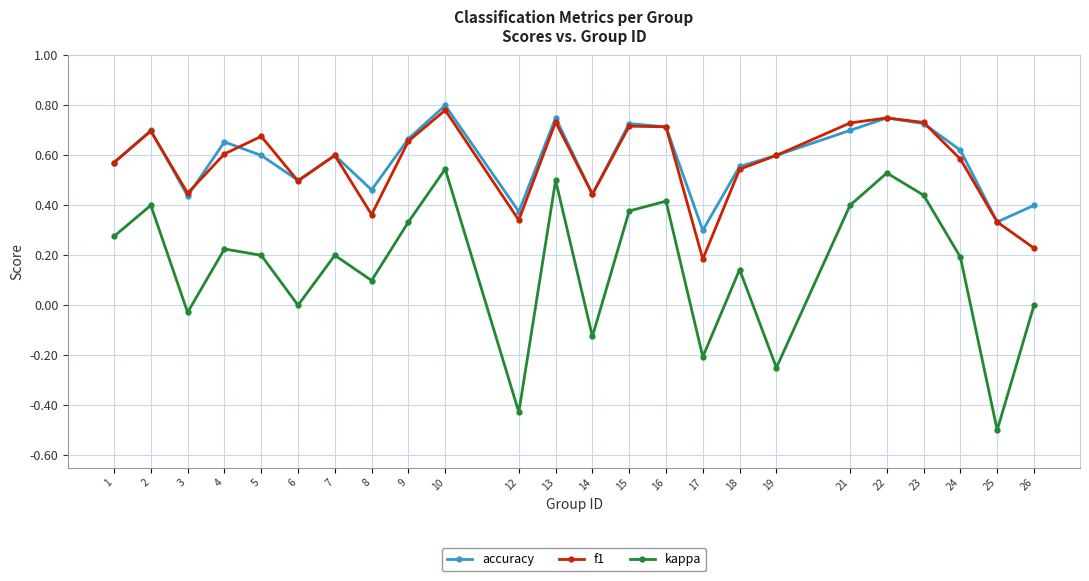

Which series changed the most between 18 and 21?

kappa